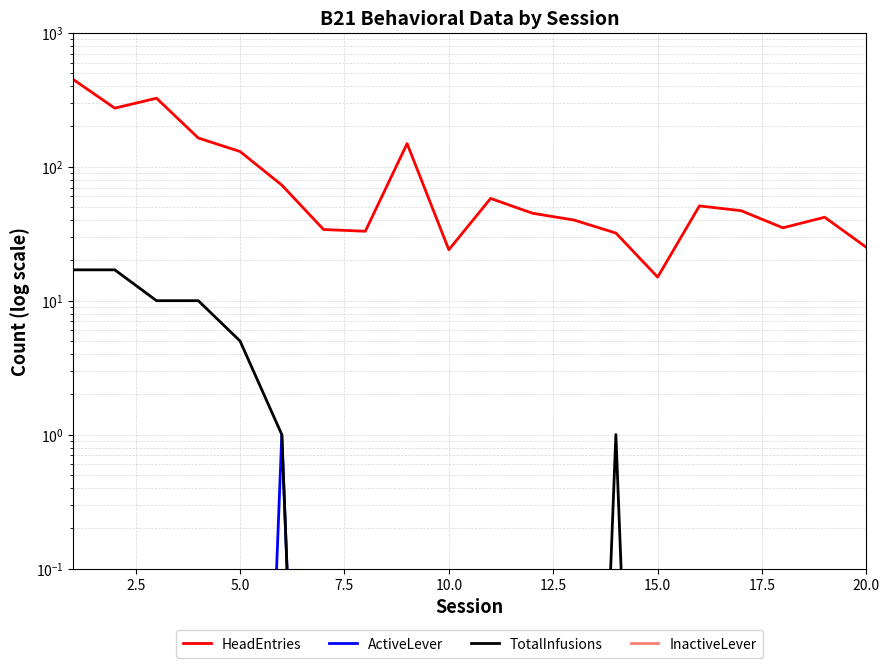

How many distinct data groups are displayed?

4